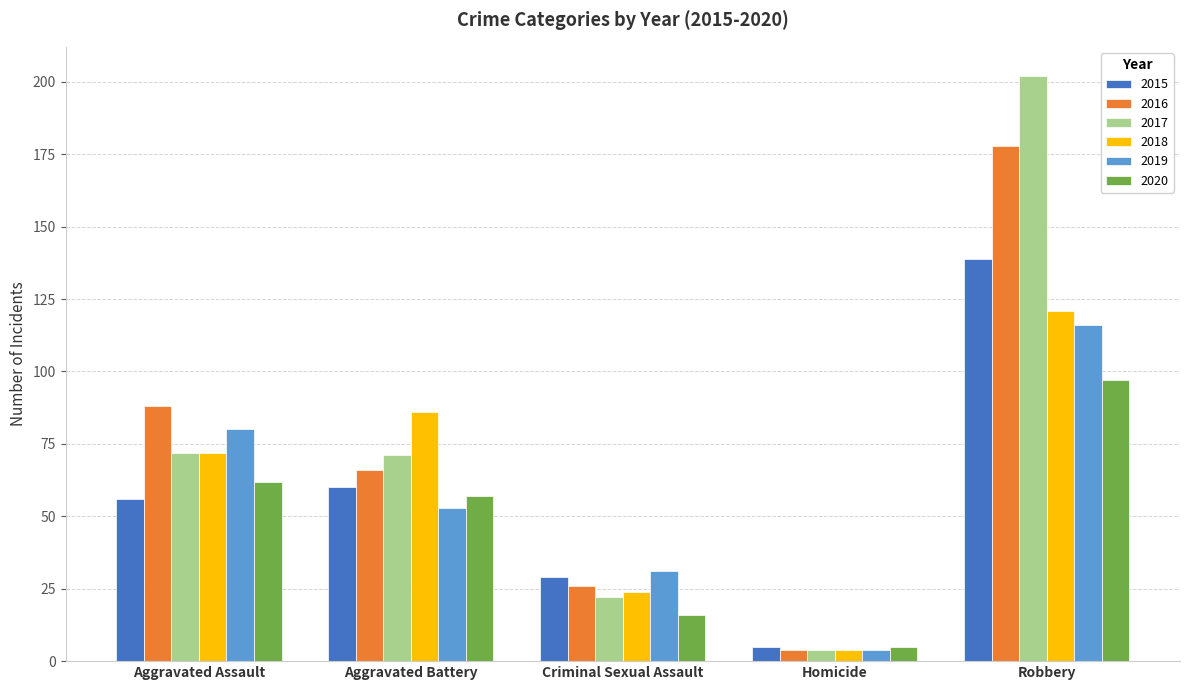

At which category does the chart reach its minimum across all series?

Homicide